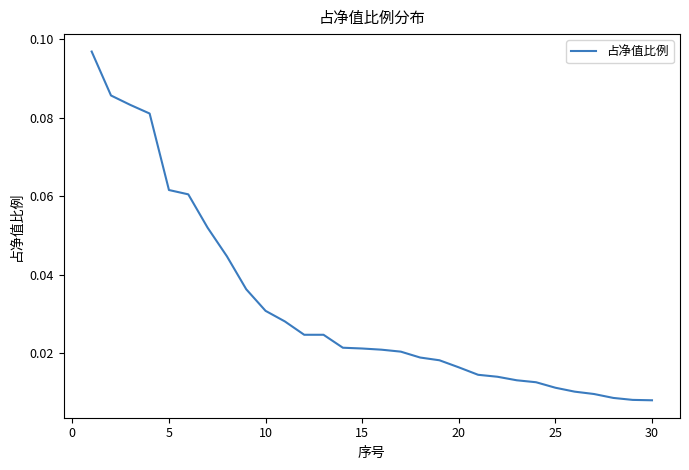

Does the chart have visible grid lines?

No